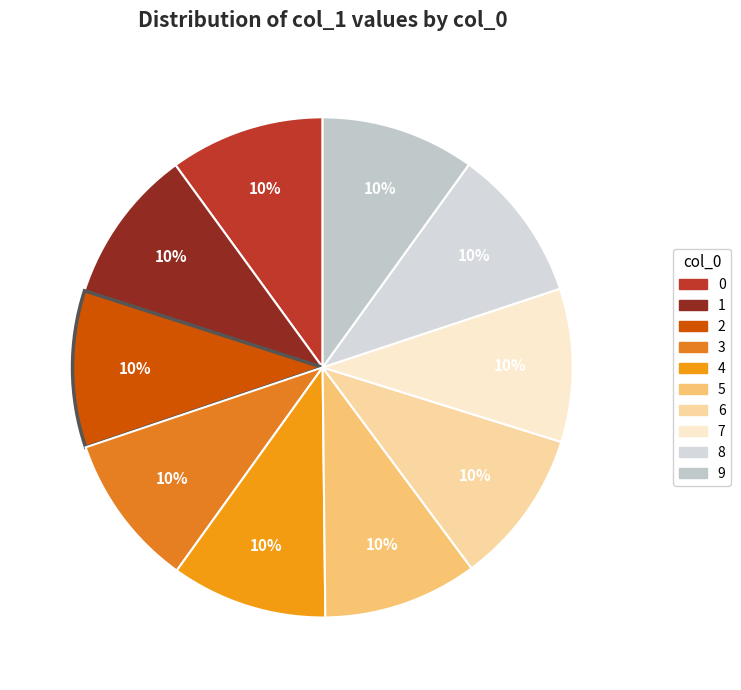

Does 7 represent more than half of the total?

No